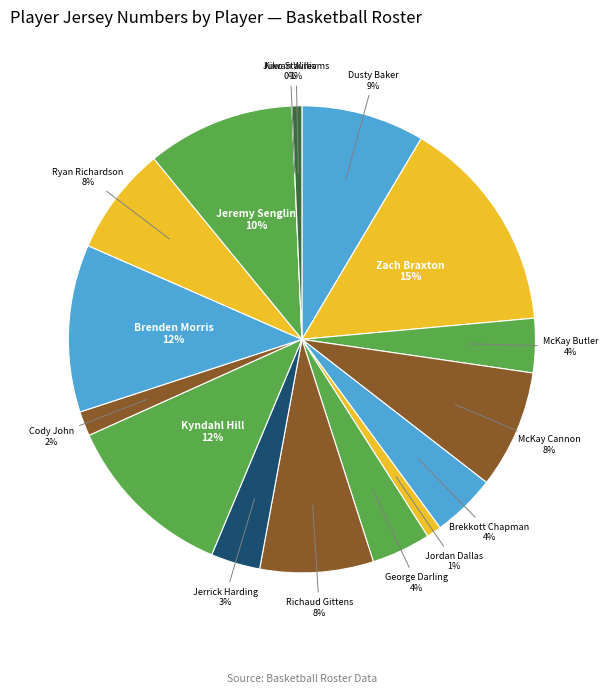

Rank the categories by value from lowest to highest.

Kiko Stavrev, Juwan Williams, Jordan Dallas, Cody John, Jerrick Harding, McKay Butler, George Darling, Brekkott Chapman, Ryan Richardson, Richaud Gittens, McKay Cannon, Dusty Baker, Jeremy Senglin, Brenden Morris, Kyndahl Hill, Zach Braxton